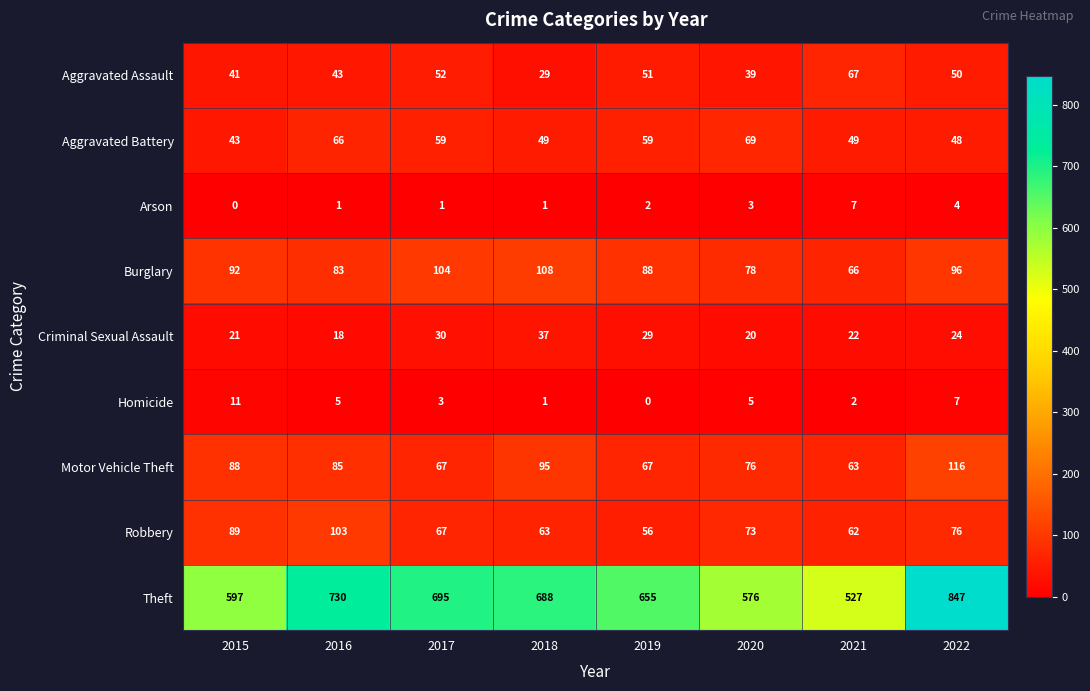

What is the sum of the Aggravated Battery values at 2021 and 2018?

98